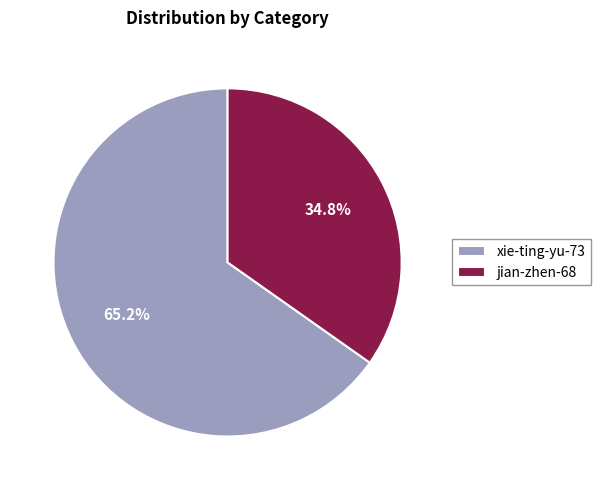

Approximately how many times larger is the value at jian-zhen-68 compared to xie-ting-yu-73?

0.5